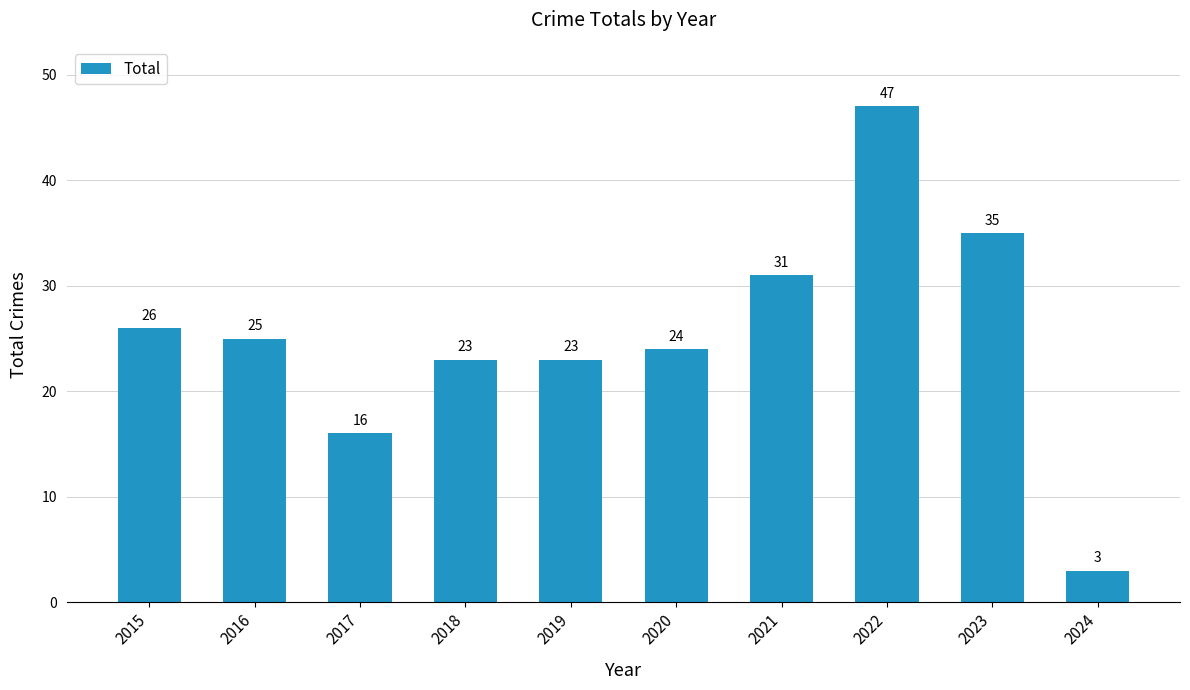

Which has a higher value, 2021 or 2017?

2021